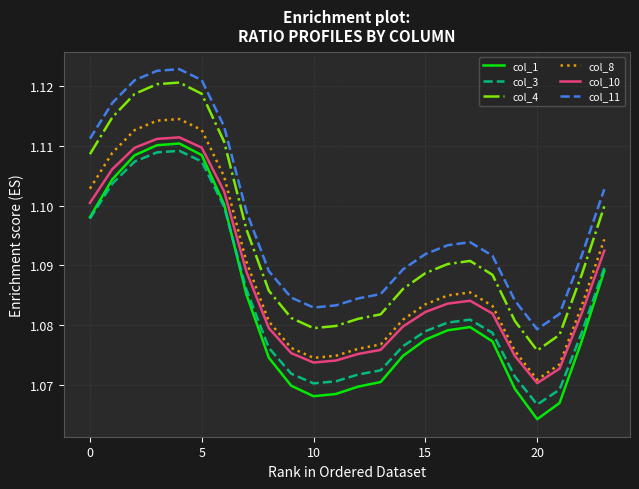

Which series has the largest range (max minus min)?

col_1